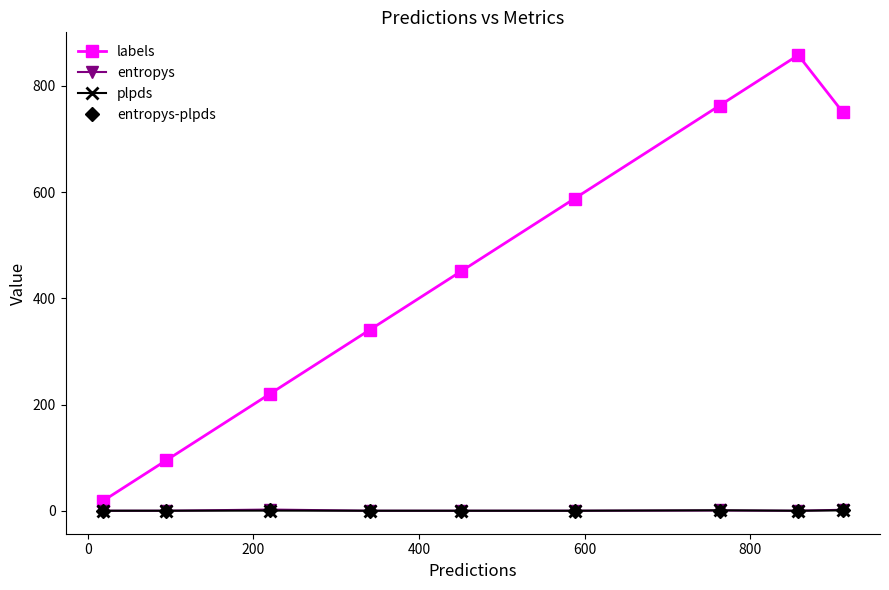

Which series has the largest range (max minus min)?

labels